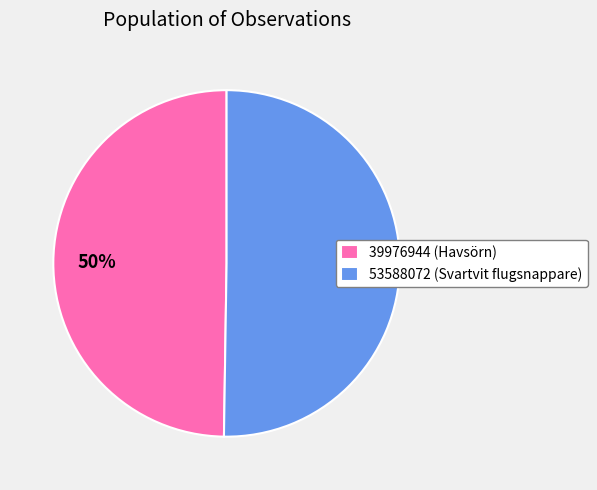

Approximately how many times larger is the value at 39976944 (Havsörn) compared to 53588072 (Svartvit flugsnappare)?

1.0